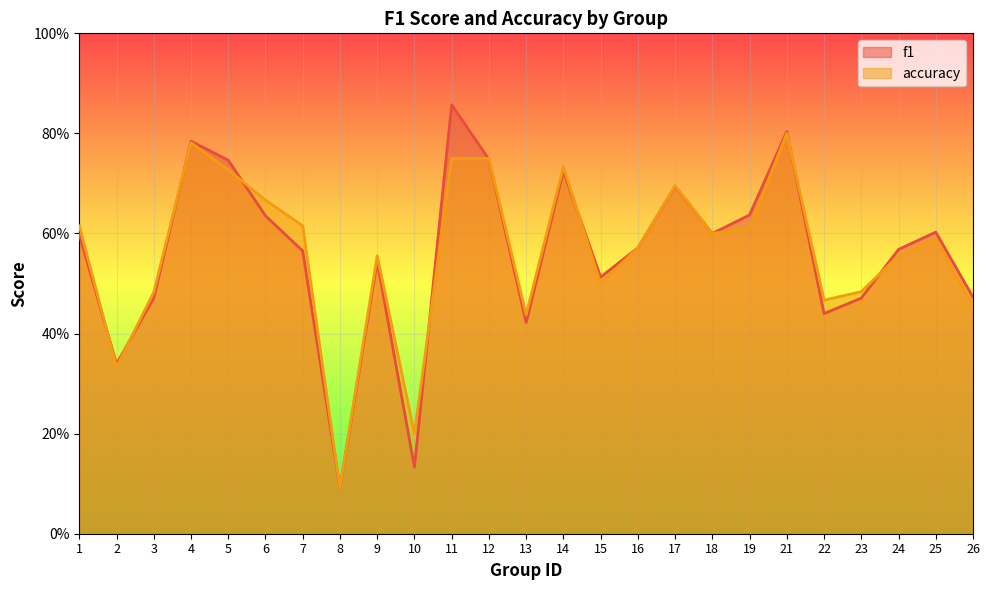

At which label does f1 reach its minimum?

8